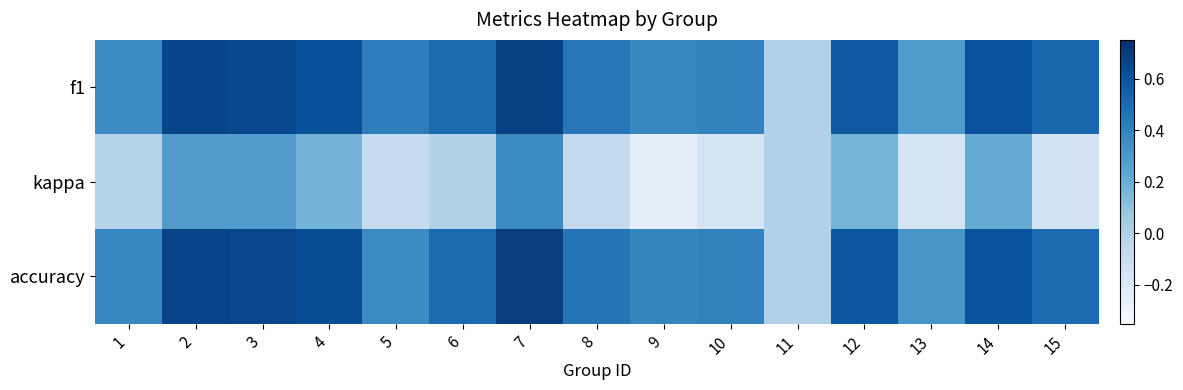

What is the total value across all series at 5?

0.7